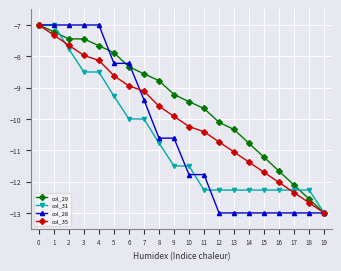

Is it true that col_31 equals -4.0 at 13?

False